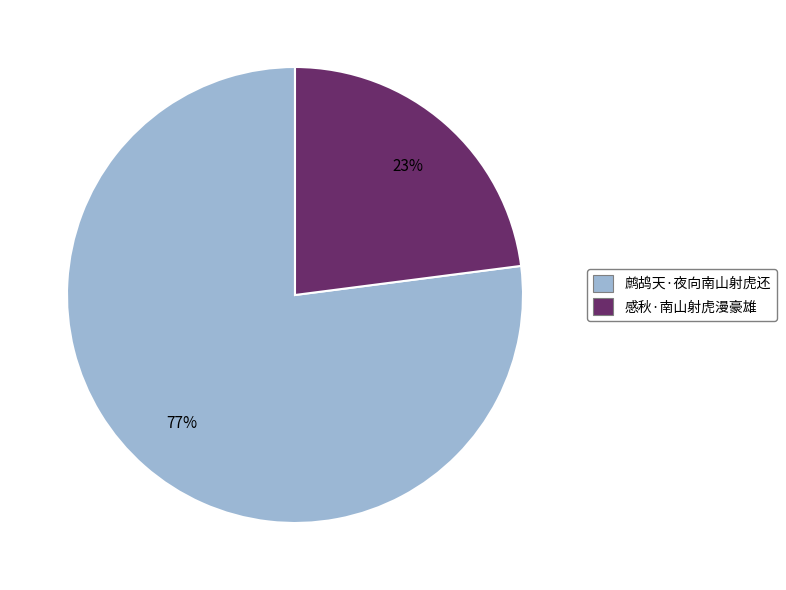

Is the sum of 鹧鸪天·夜向南山射虎还 and 感秋·南山射虎漫豪雄 greater than half?

Yes